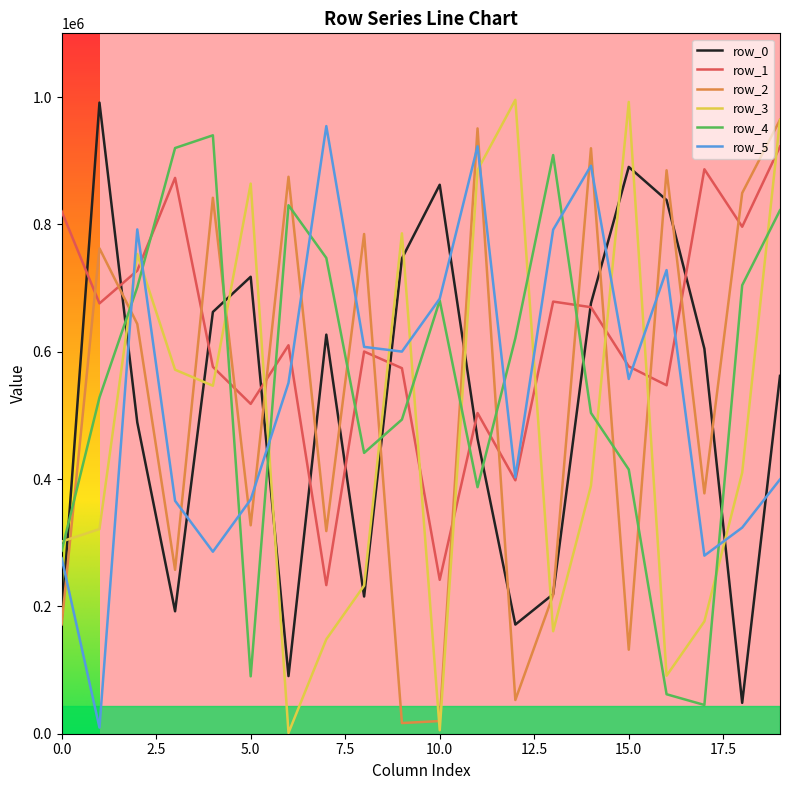

Which series has the largest range (max minus min)?

row_3